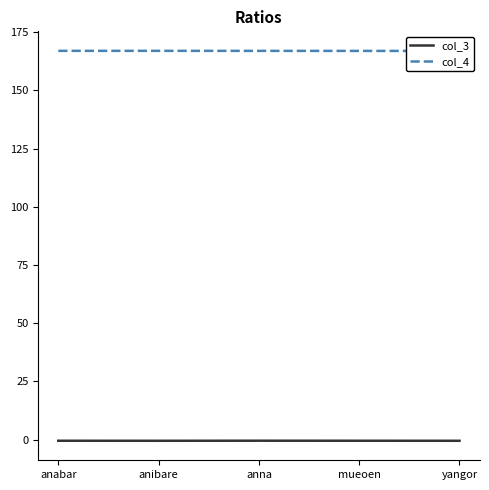

What position from the right is anabar?

5